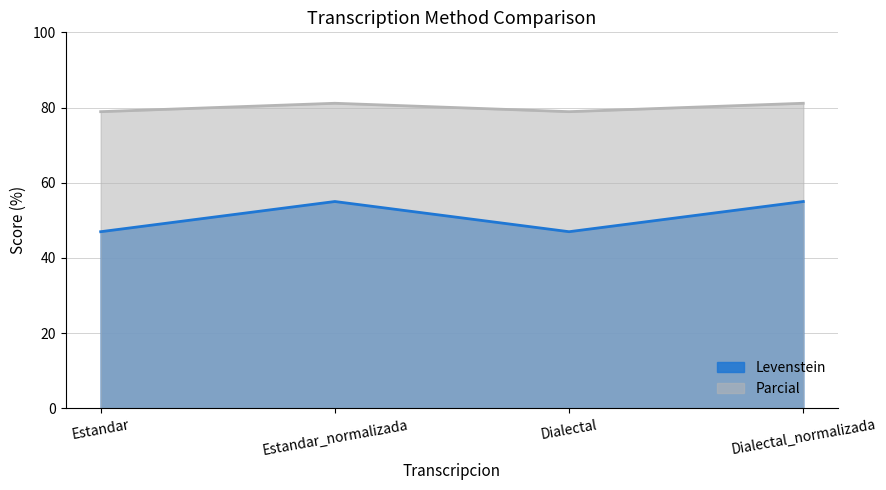

Between Estandar_normalizada and Dialectal_normalizada, which series saw the biggest shift?

Levenstein